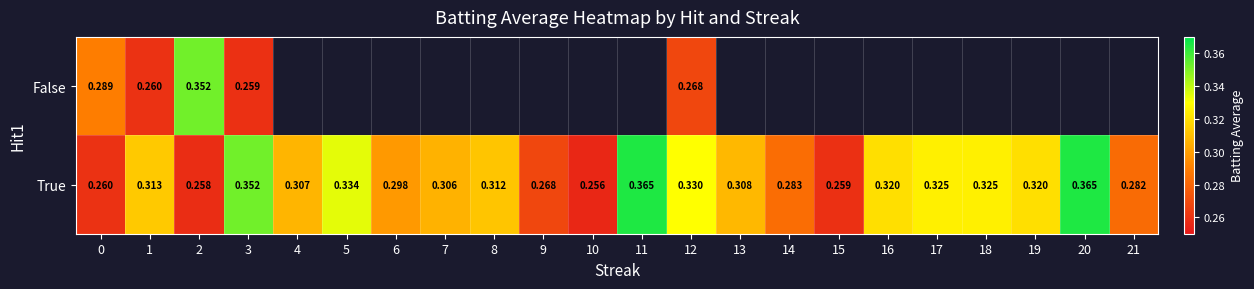

At which category is the sum across all series the highest?

3